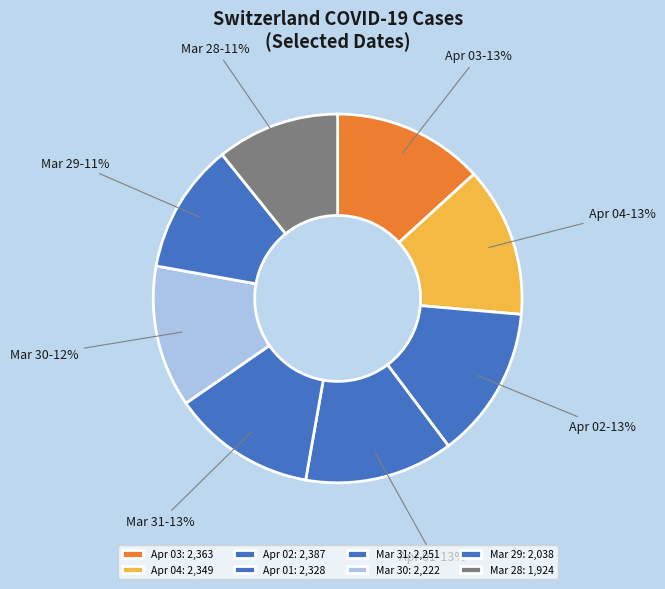

Is it true that Mar 28 is 25% of the pie?

False